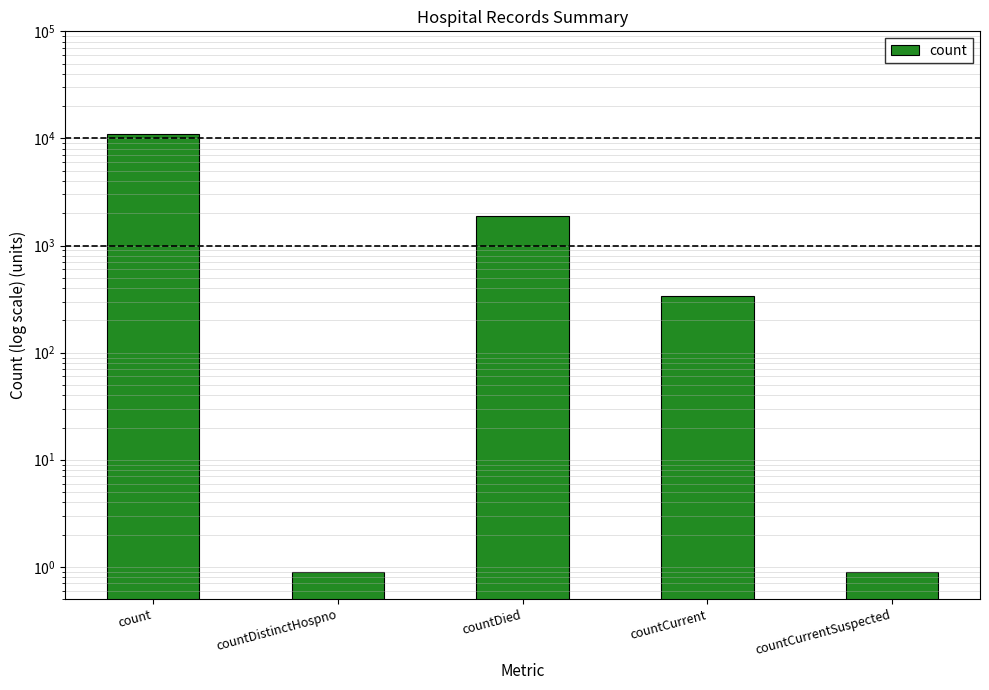

Where is the data nearest to the value 5515?

countDied